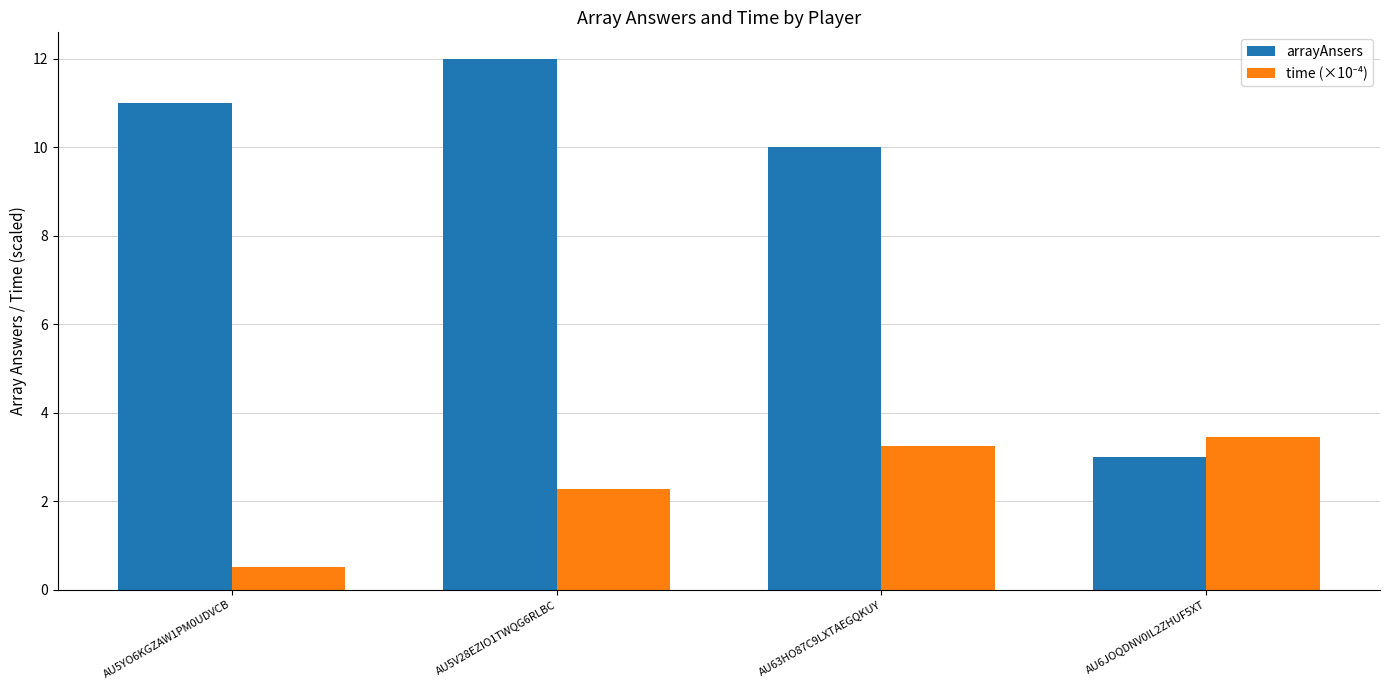

True or false: arrayAnsers has a value of 11.0 at AU5YO6KGZAW1PM0UDVCB.

True